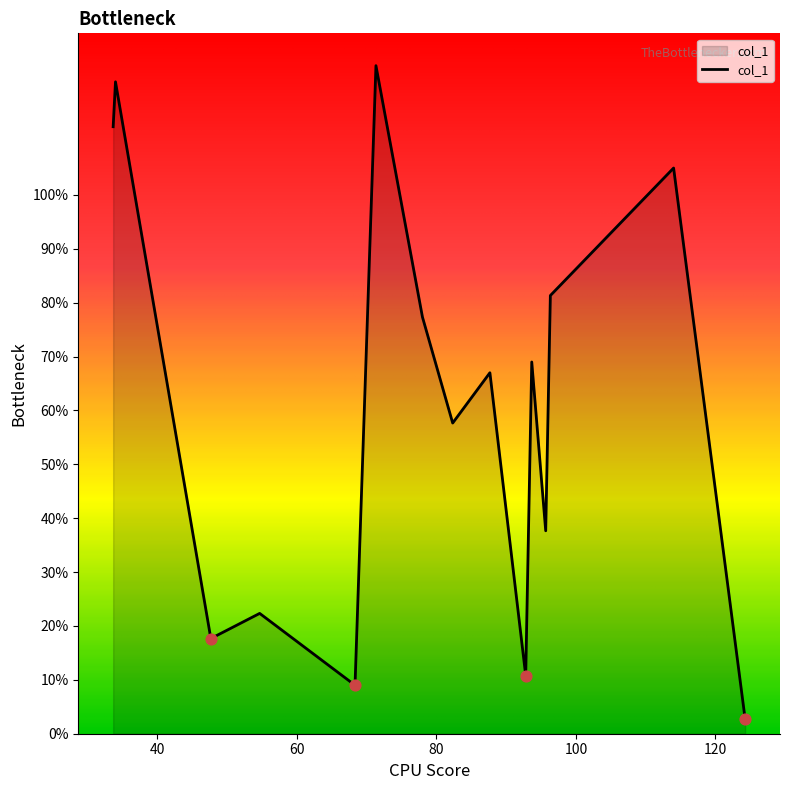

What is the maximum value shown in the chart?

124.0